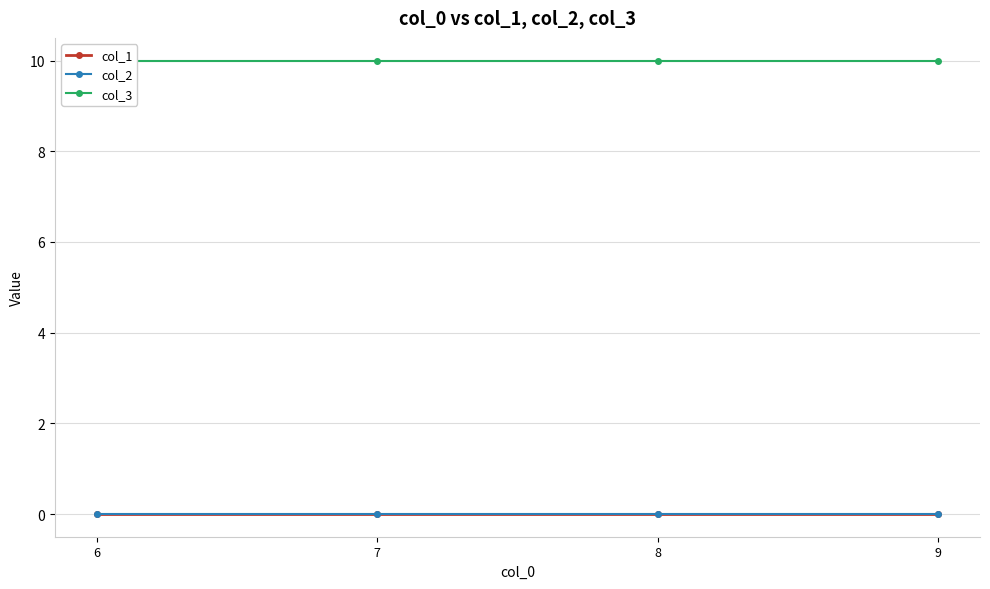

Reading left to right, transcribe all the data shown in this chart.

col_1: 6=0	7=0	8=0	9=0
col_2: 6=0	7=0	8=0	9=0
col_3: 6=10	7=10	8=10	9=10